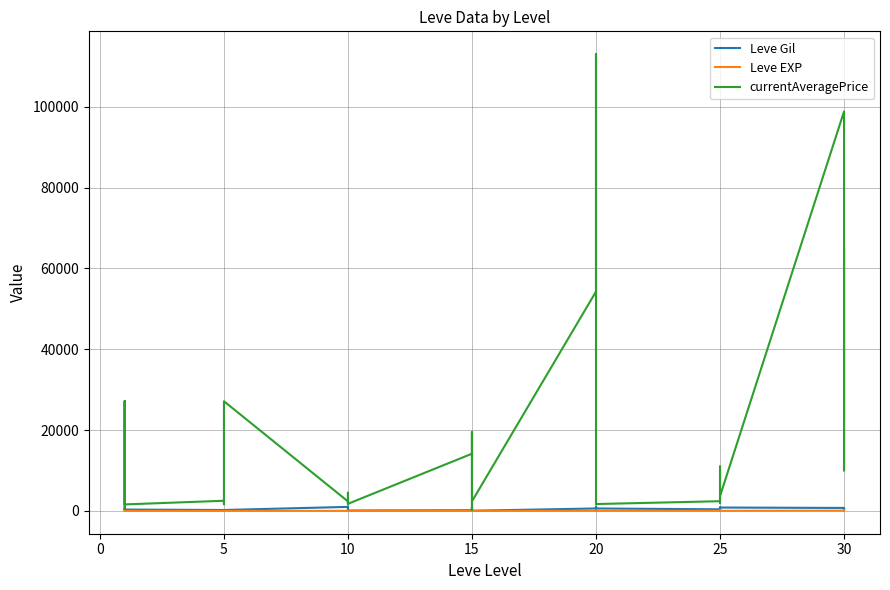

Reading left to right, list all the values displayed in this chart.

Leve Gil: 160	114	115	690	690	330	220	110	220	220	220	220	990	430	990	990	990	90	170	910	170	40	910	40	600	960	600	600	960	600	390	820	830	200	200	830	730	220	640	220
Leve EXP: 1	630	630	1	1	1	5	4	5	5	5	5	9	8	9	9	9	13	7	18	7	13	18	13	21	12	21	21	12	21	36	30	21	47	47	21	67	52	40	52
currentAveragePrice: 27128	3259	469	1750	27119	1602	2507	1648	2417	2481	2392	27127	2342	1605	1684	4500	2419	1753	14149	19542	287	1686	19542	2370	54257	112999	57657	2318	1609	1694	2397	11000	2421	2350	1900	3655	98830	10000	64996	22899